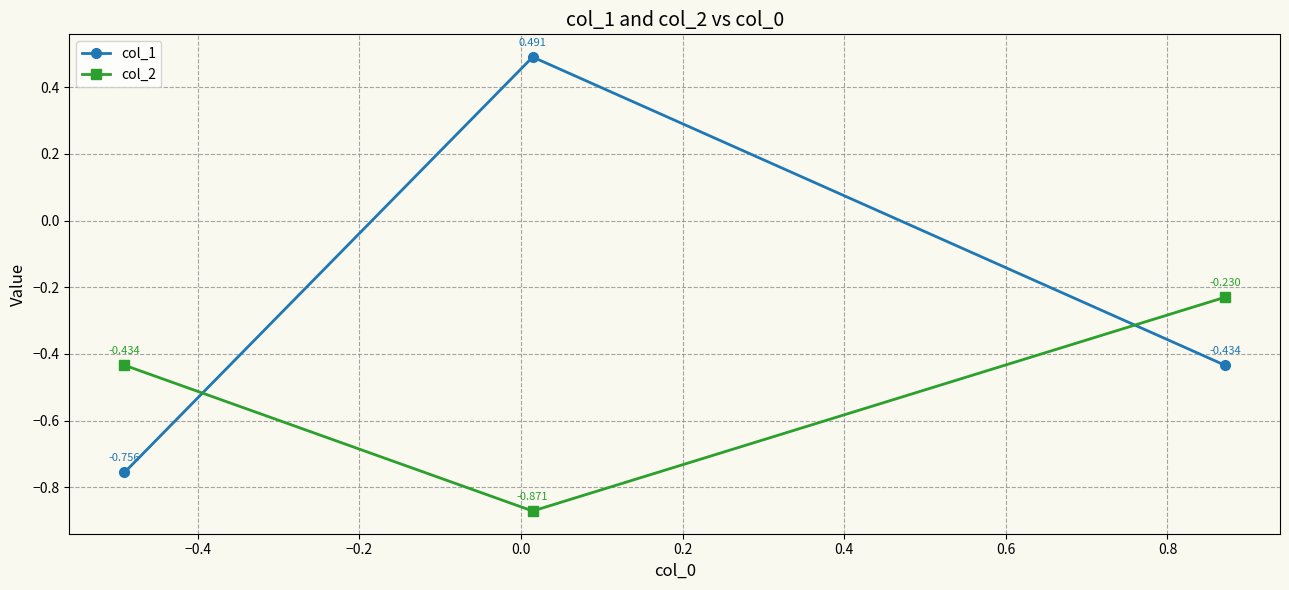

Does the chart display data point markers on the line(s)?

Yes